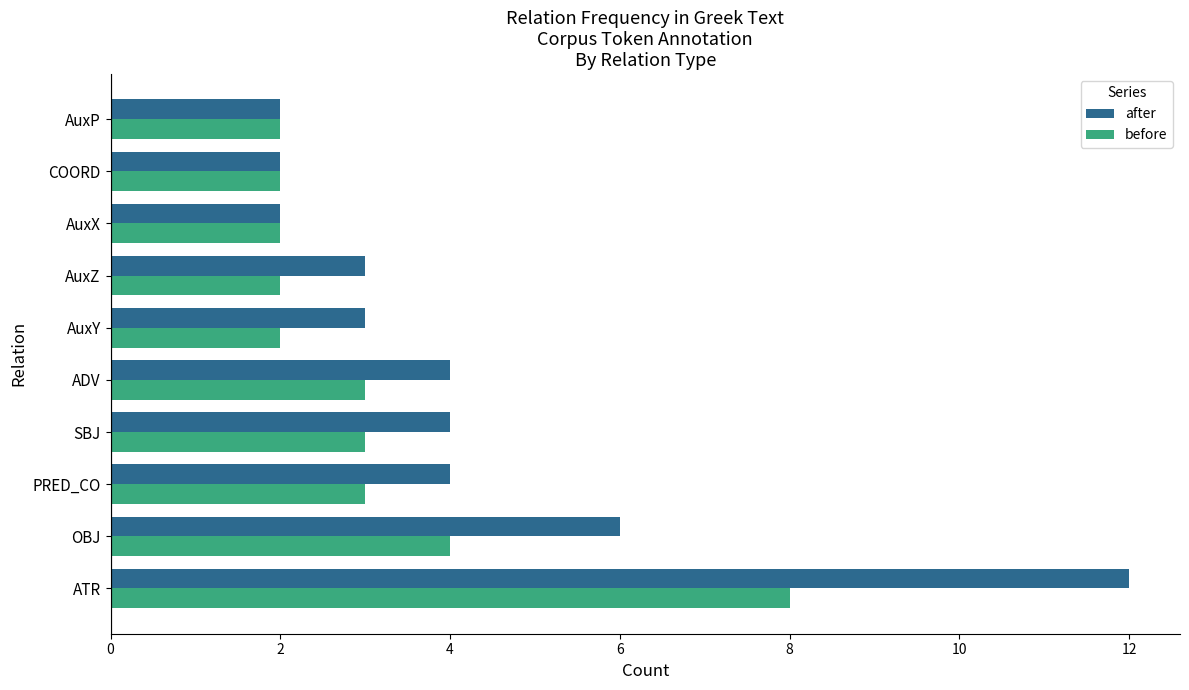

Which label corresponds to the largest value in the chart?

ATR